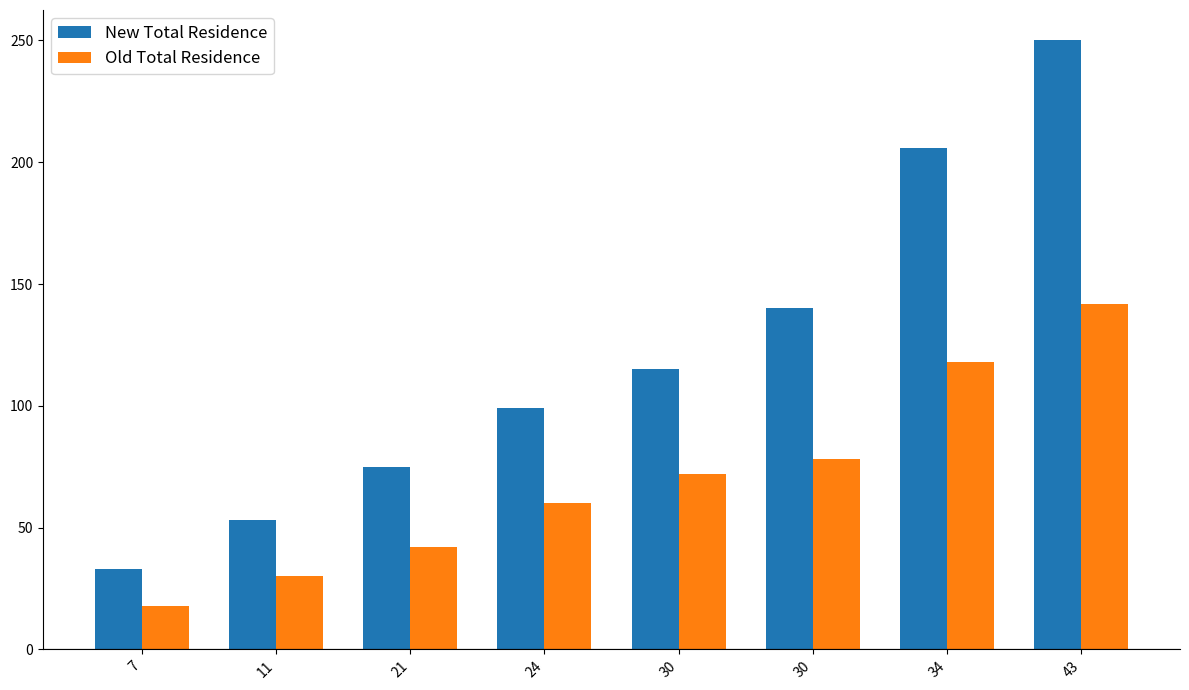

How many bars are there in total?

16